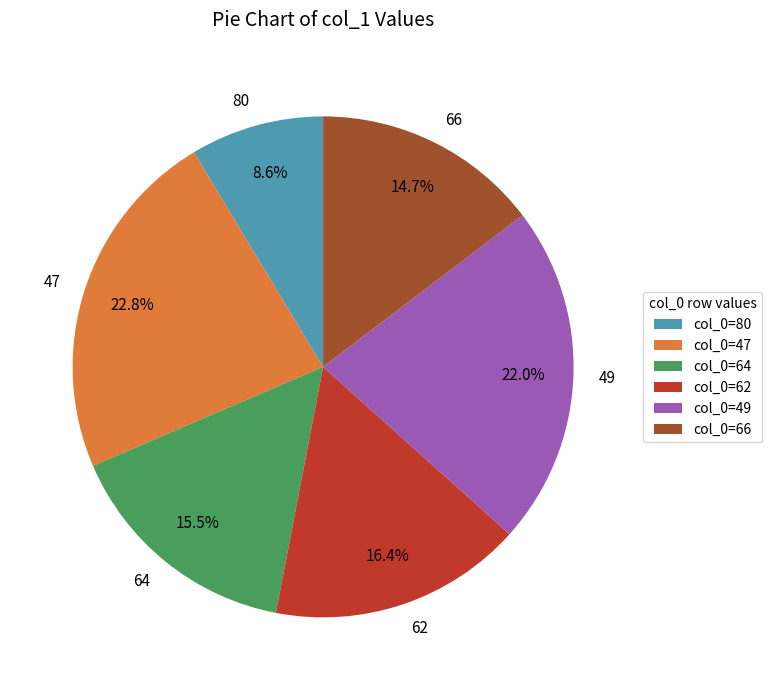

Does any single category account for the majority?

No